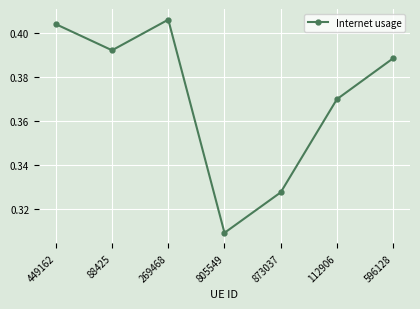

Which label corresponds to the largest value in the chart?

269468